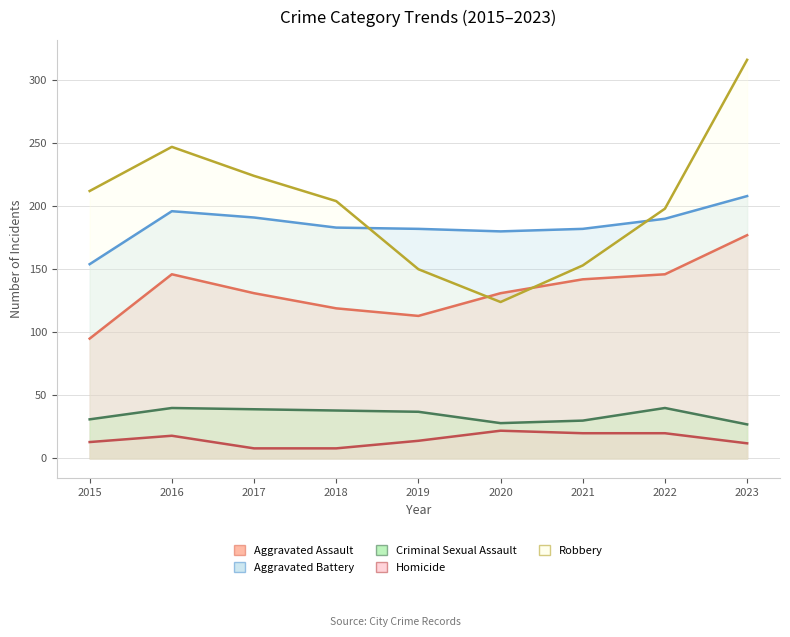

What is the minimum value for Aggravated Assault?

95